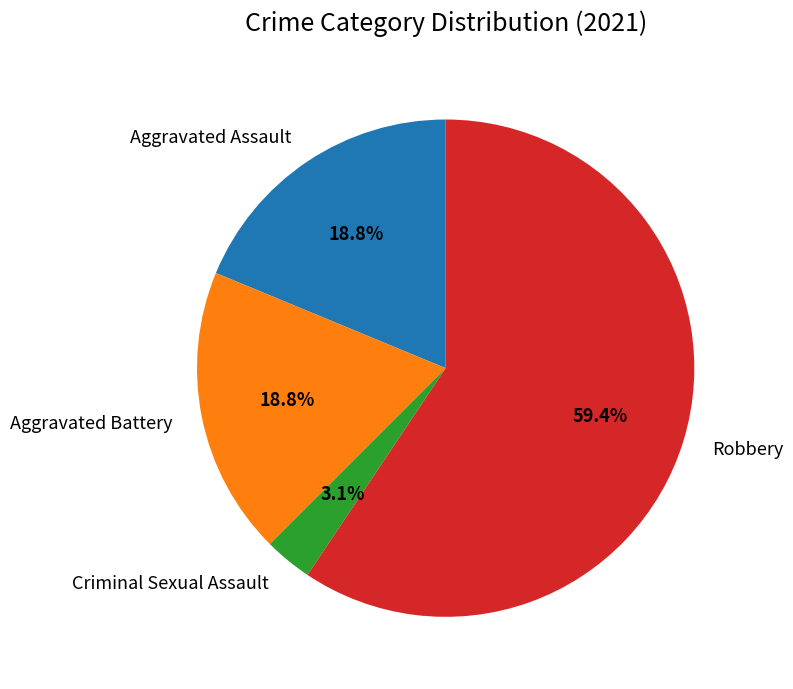

Count the number of slices in the pie.

4